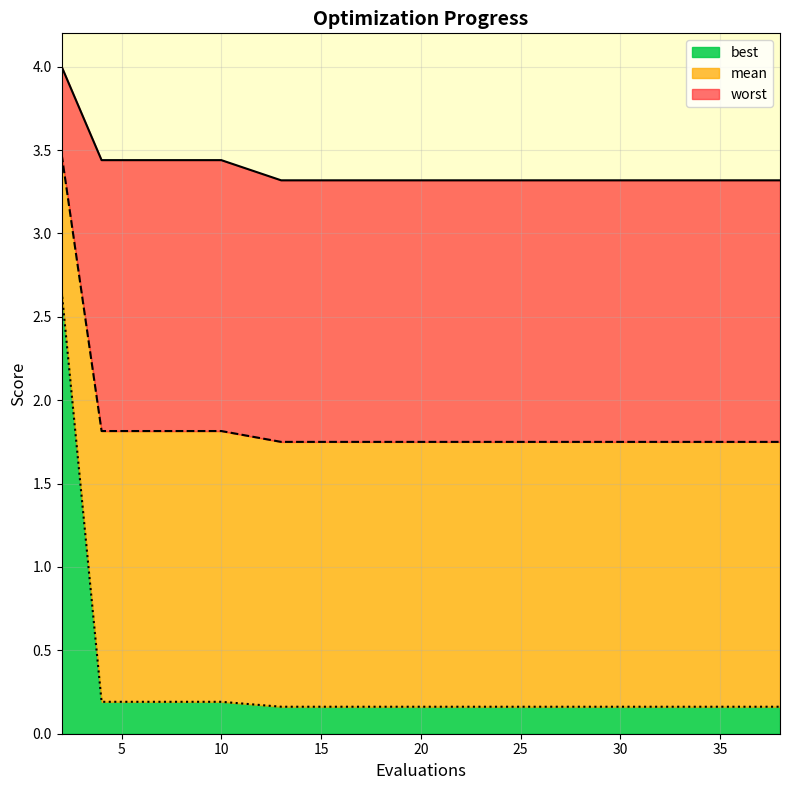

True or false: best has more than 0 interior local peaks.

False